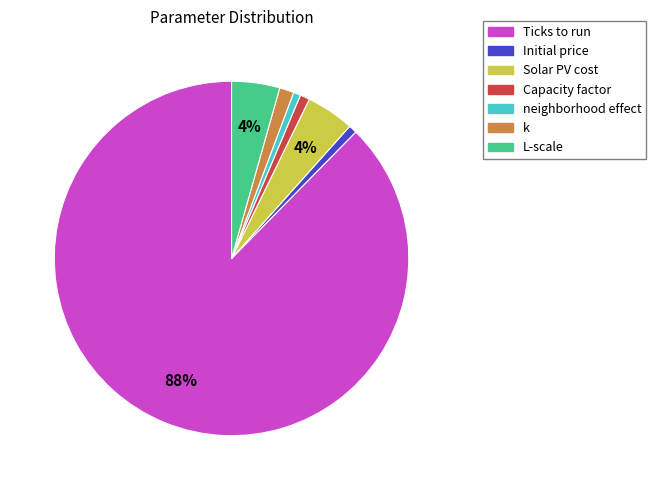

Which slice is the largest?

Ticks to run